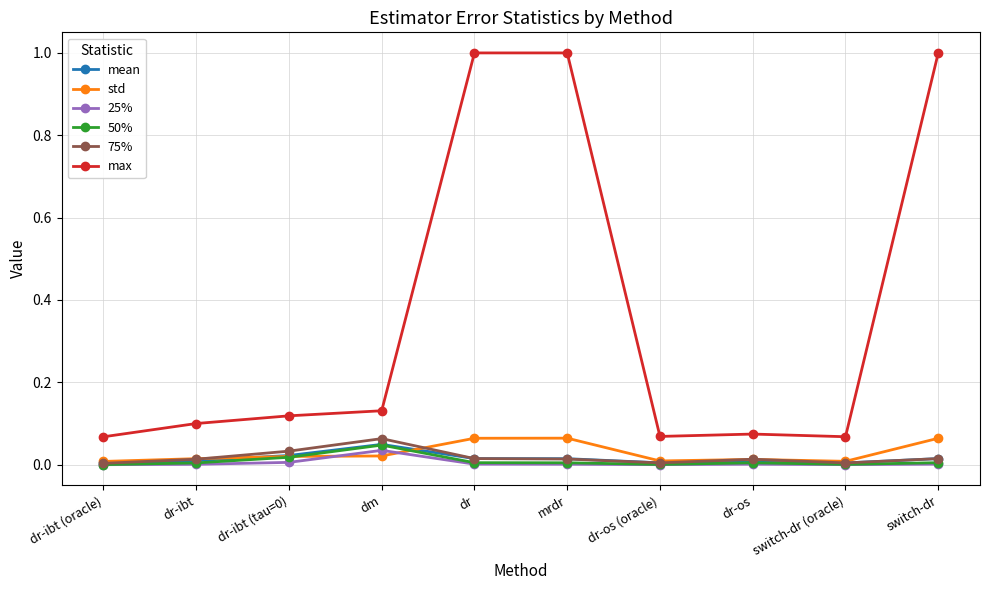

True or false: 25% has a value of 0.0 at switch-dr (oracle).

True